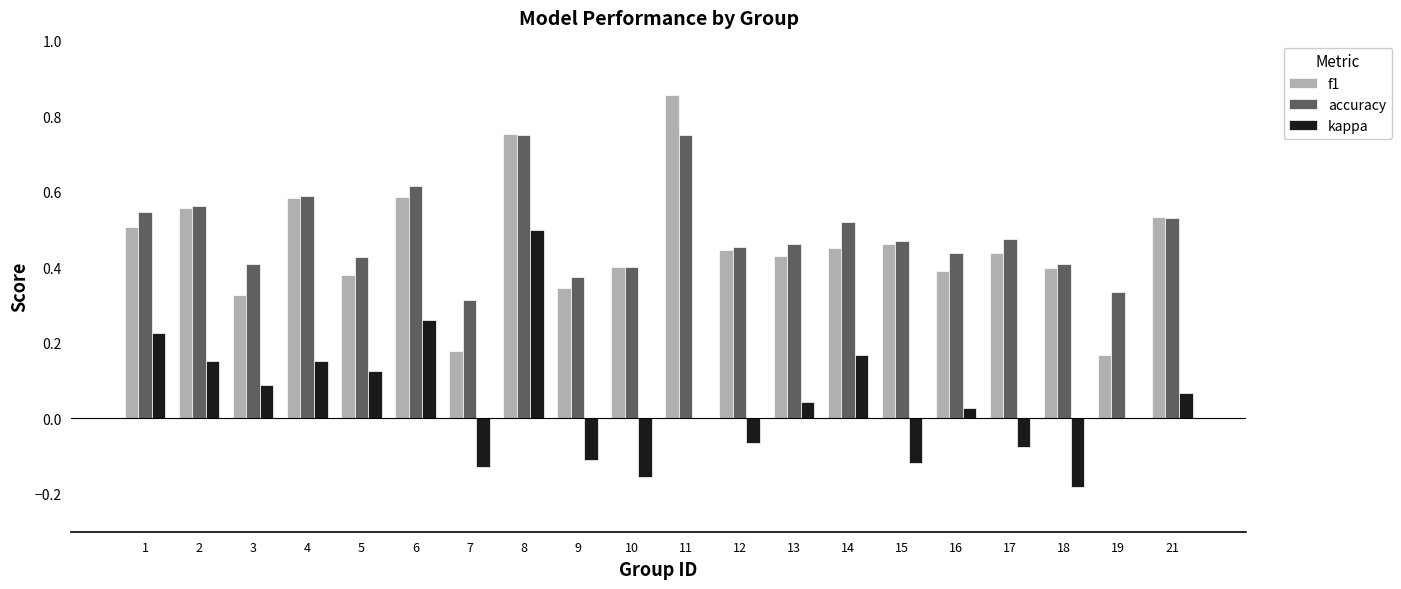

What is the sum of all kappa values?

1.0